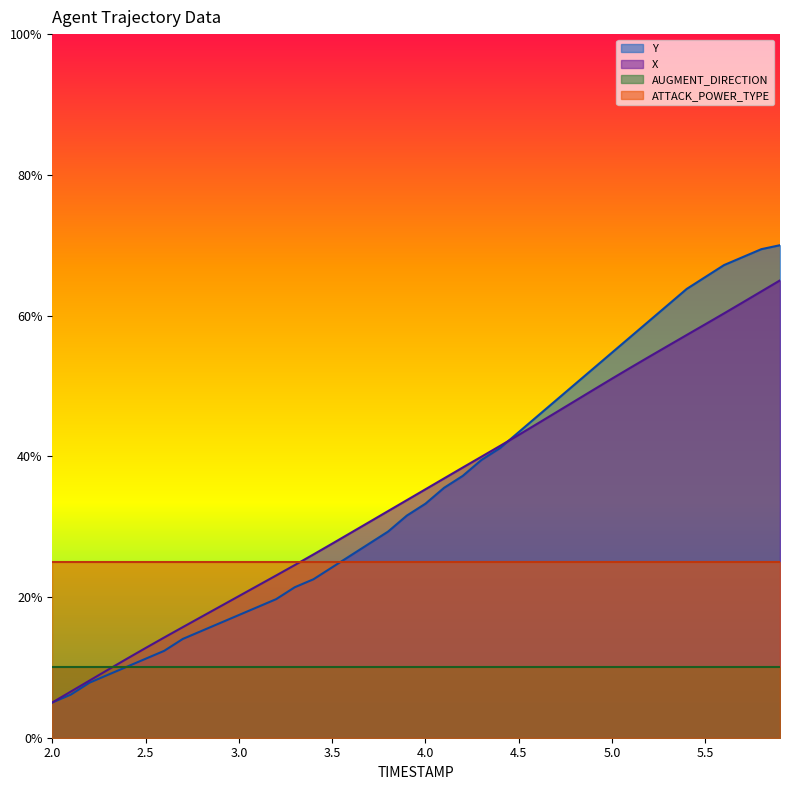

The ATTACK_POWER_TYPE series shows 44.2 at 2.5. True or false?

False